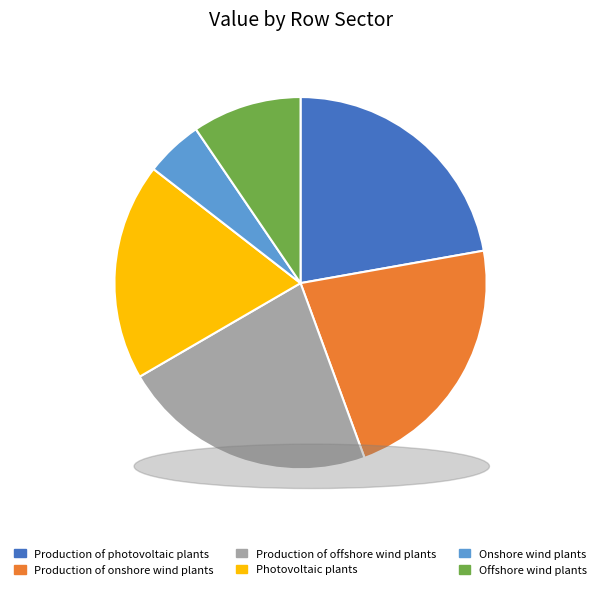

True or false: Production of photovoltaic plants accounts for 35% of the total.

False